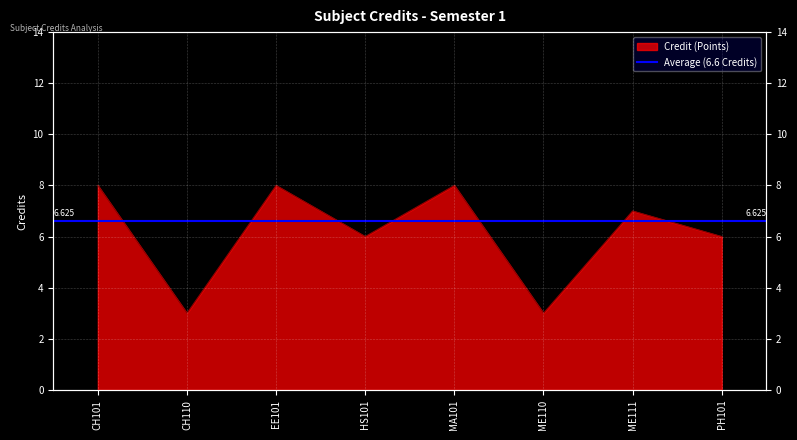

How many points are higher than both their immediate neighbors (excluding endpoints)?

3